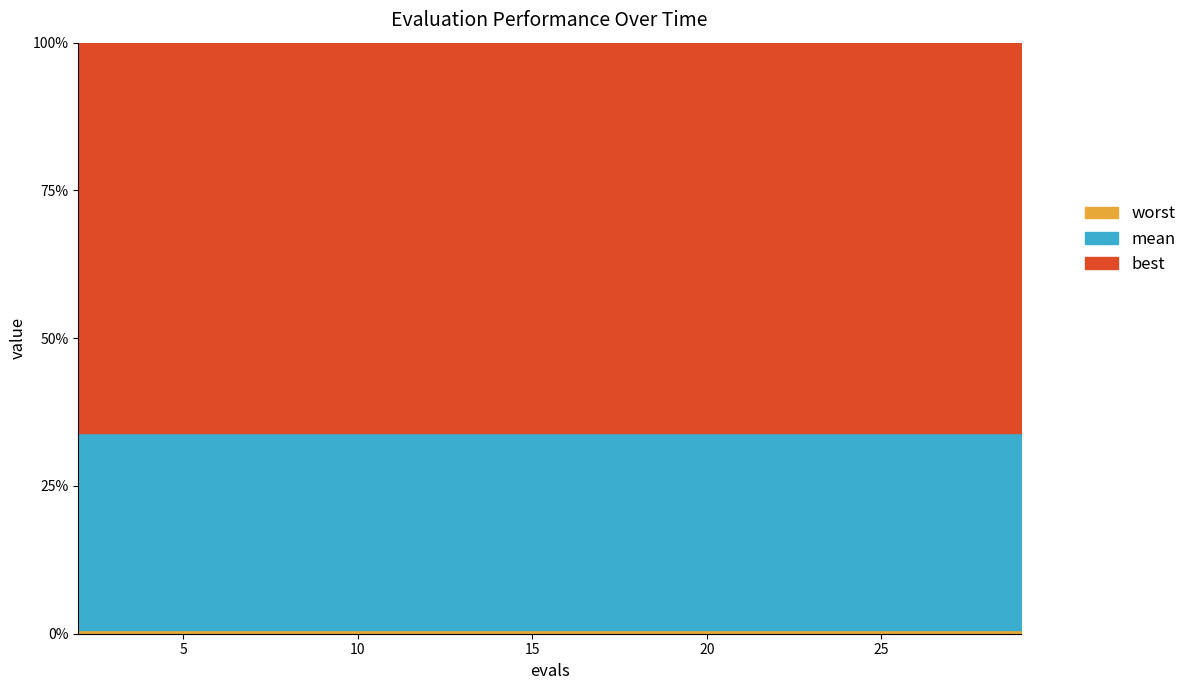

Reading left to right, what are all the values shown in this chart?

mean: 2=1.8	4=1.8	6=1.8	8=1.8	10=1.8	12=1.8	14=1.8	16=1.8	17=1.8	19=1.8	21=1.8	23=1.8	25=1.8	27=1.8	29=1.8
best: 2=0.0	4=0.0	6=0.0	8=0.0	10=0.0	12=0.0	14=0.0	16=0.0	17=0.0	19=0.0	21=0.0	23=0.0	25=0.0	27=0.0	29=0.0
worst: 2=3.5	4=3.5	6=3.5	8=3.5	10=3.5	12=3.5	14=3.5	16=3.5	17=3.5	19=3.5	21=3.5	23=3.5	25=3.5	27=3.5	29=3.5